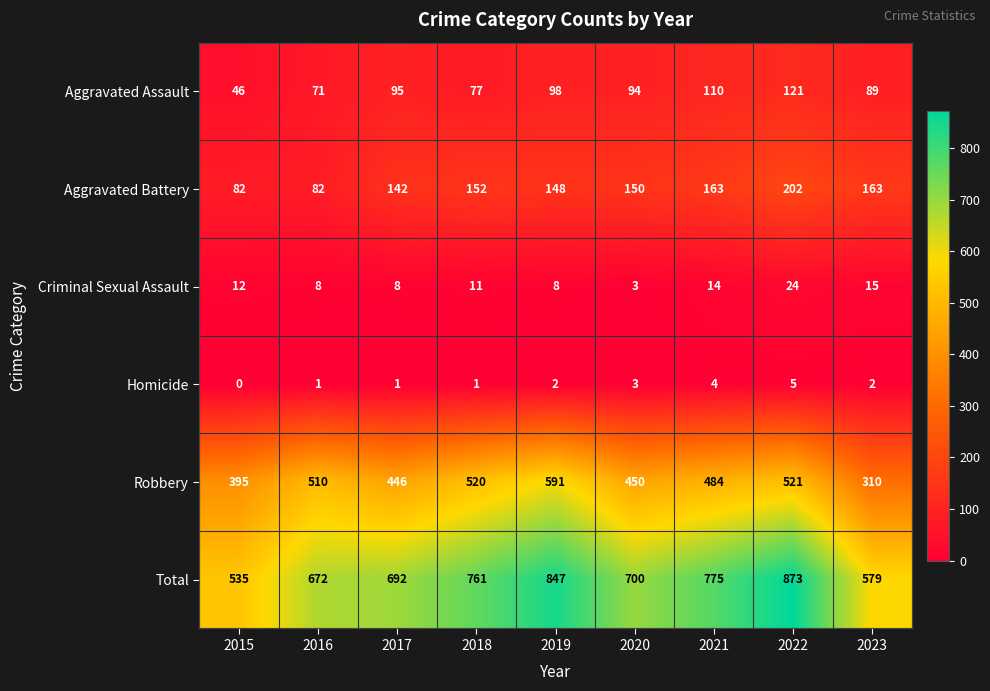

Which series changed the most between 2018 and 2023?

Robbery